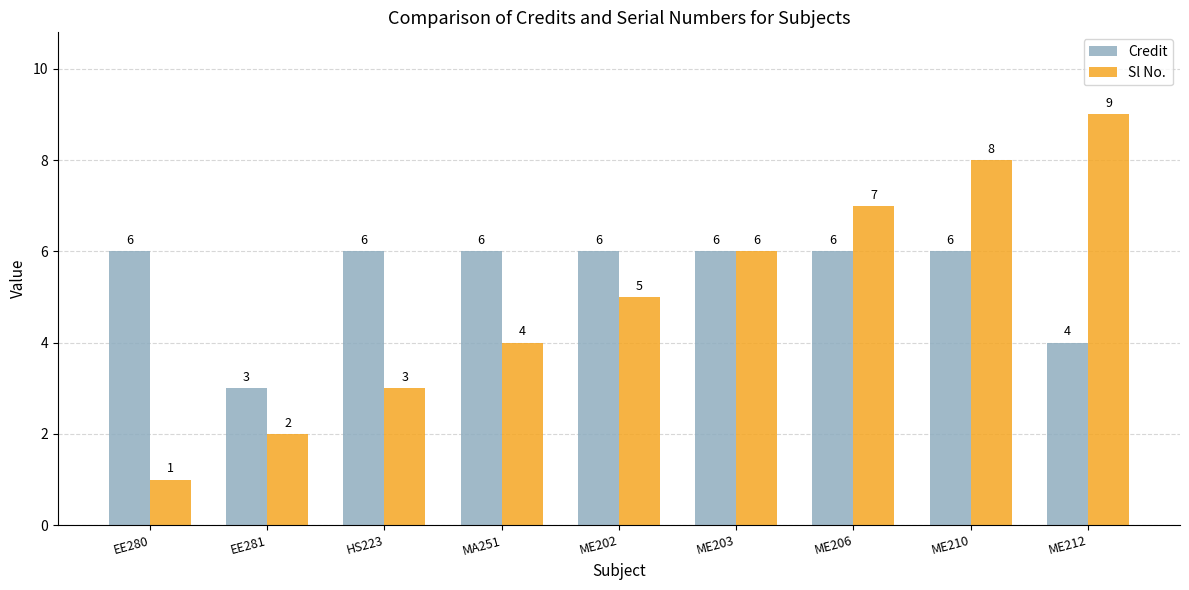

Where is Credit nearest to the value 4?

ME212